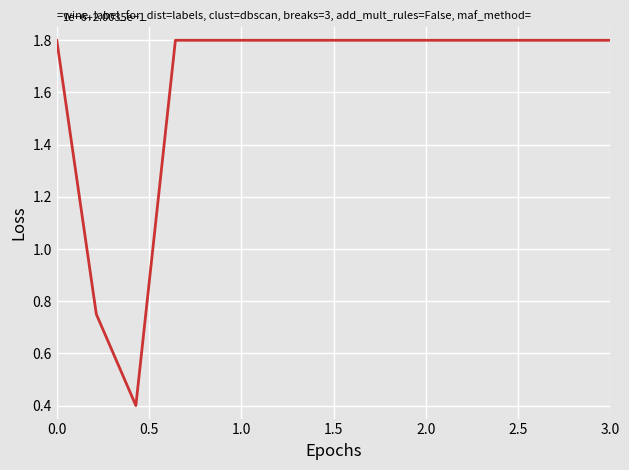

What is the average value?

1.6